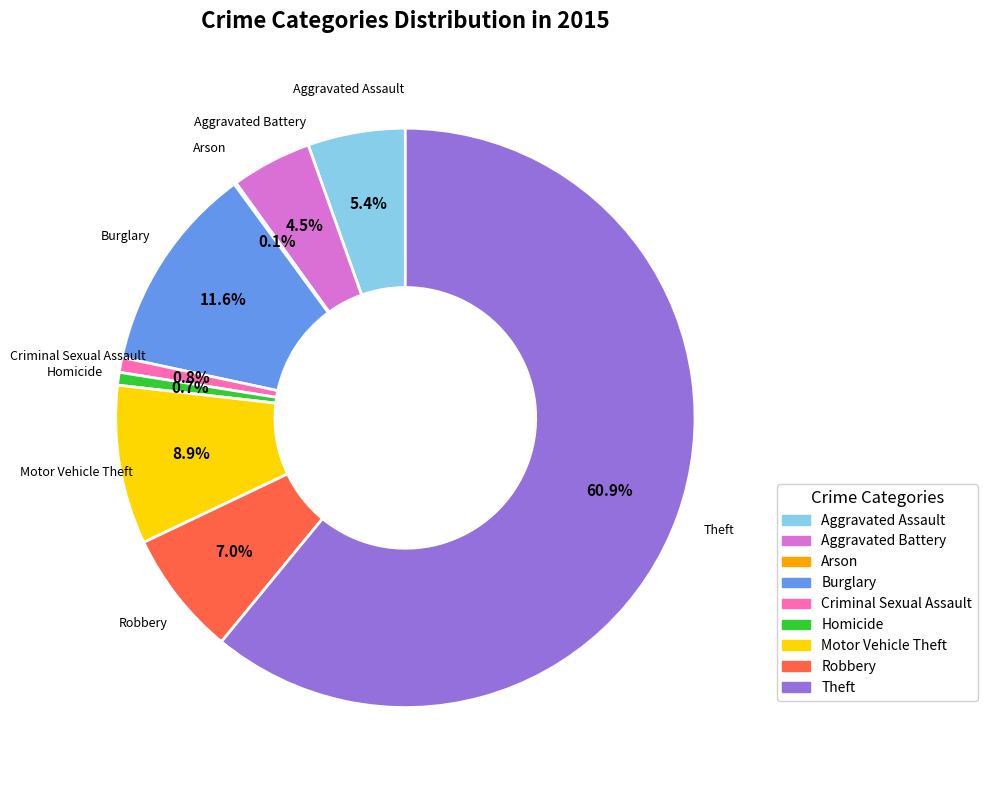

To the nearest percent, what percentage of the pie is Theft?

61%